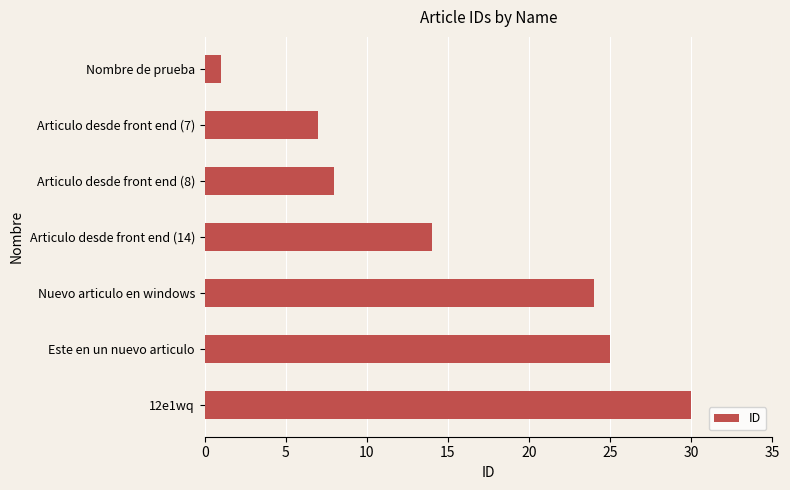

What is the ratio of the value at Este en un nuevo articulo to the value at Nombre de prueba?

25.0